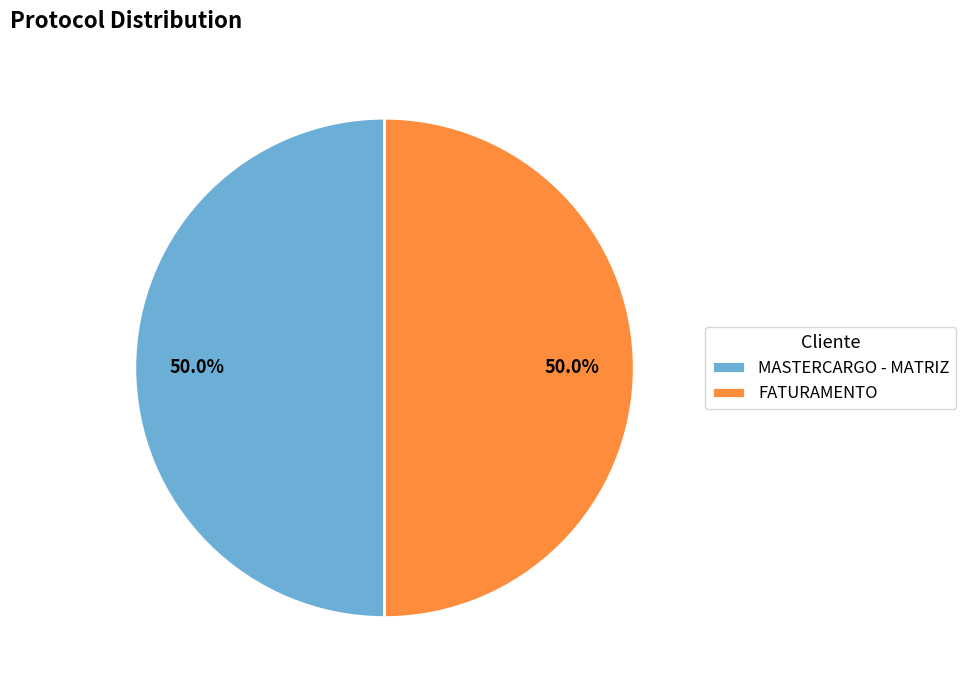

To the nearest percent, what portion does FATURAMENTO represent?

50%